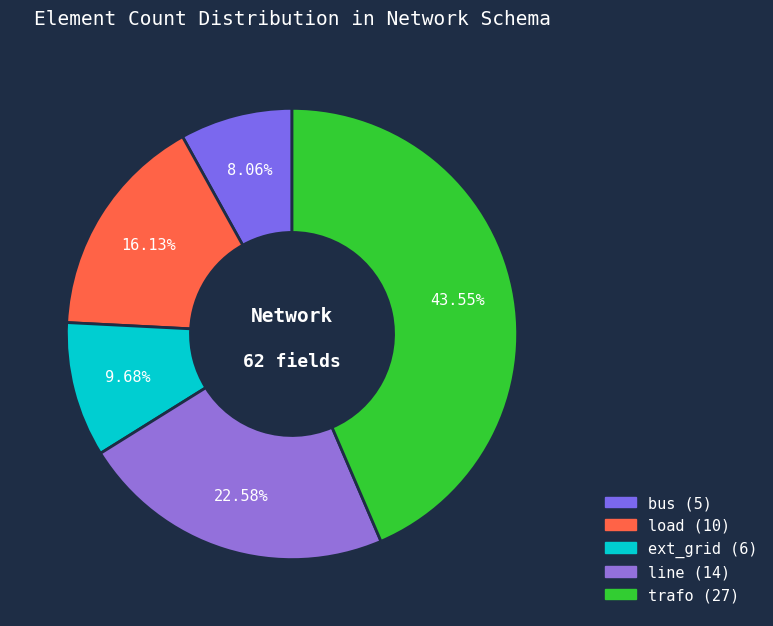

Is it true that load is 10% of the pie?

False